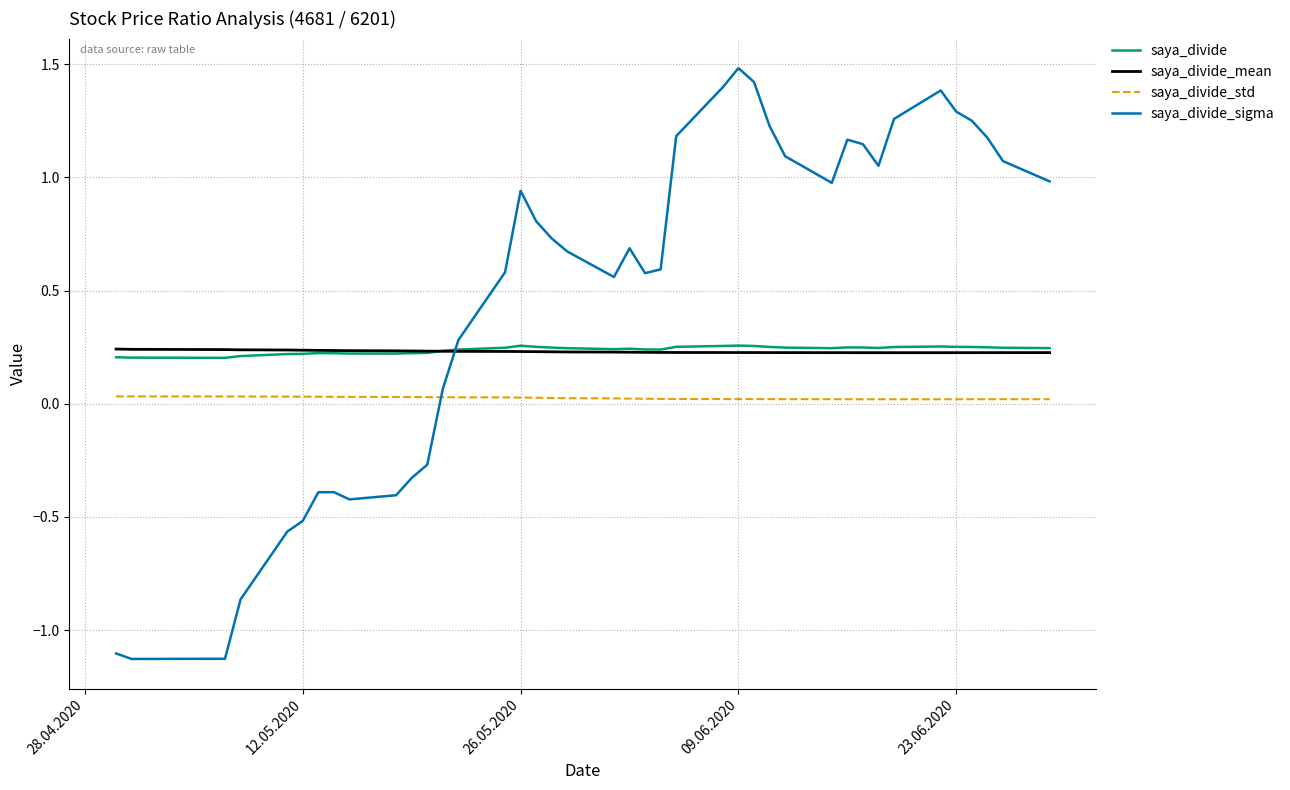

Which series has the widest spread of values?

saya_divide_sigma